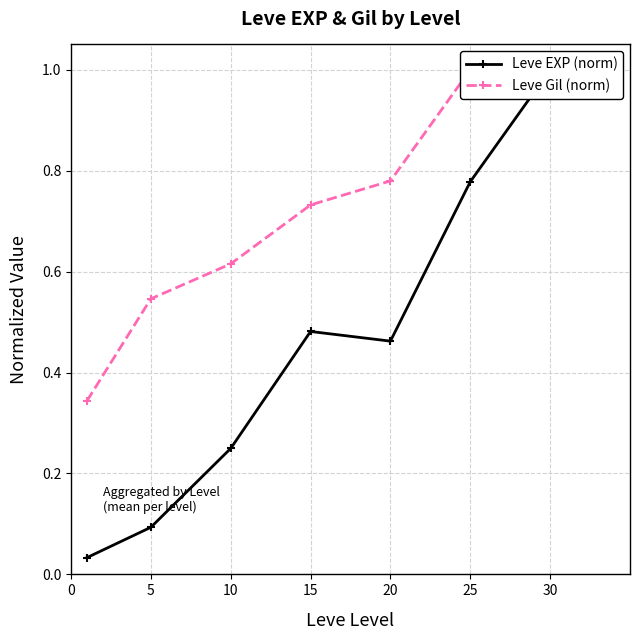

What is the sum of the Leve Gil (norm) values at 15 and 20?

1.5